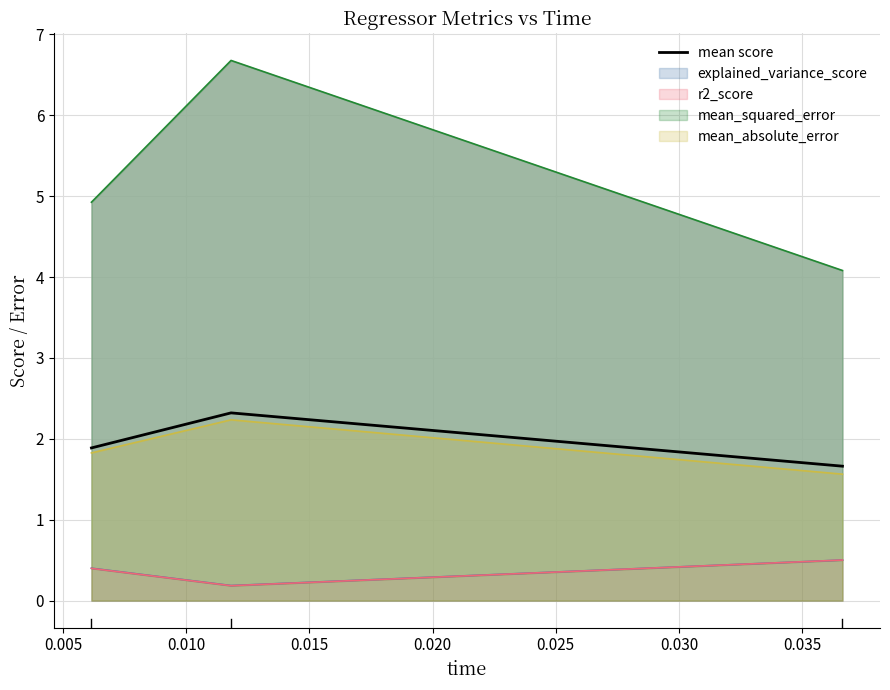

Count the values in the range 1 to 2.

2